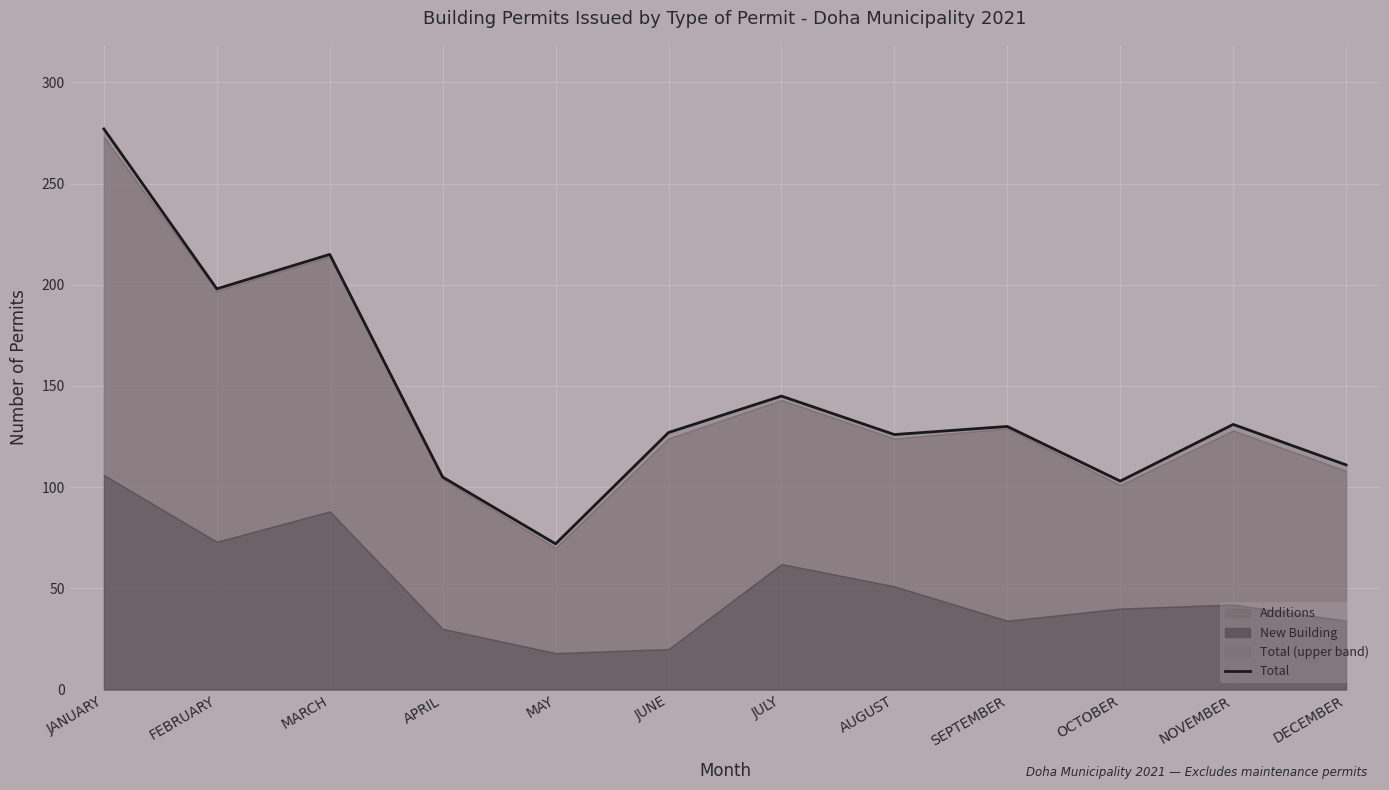

Count the number of categories in the chart.

12